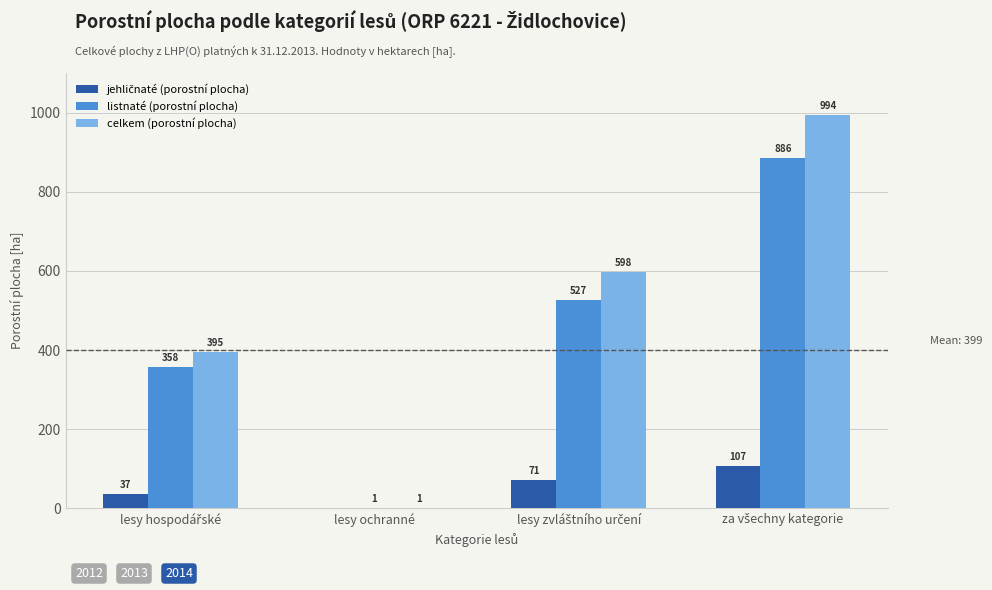

Which series has the widest spread of values?

celkem (porostní plocha)